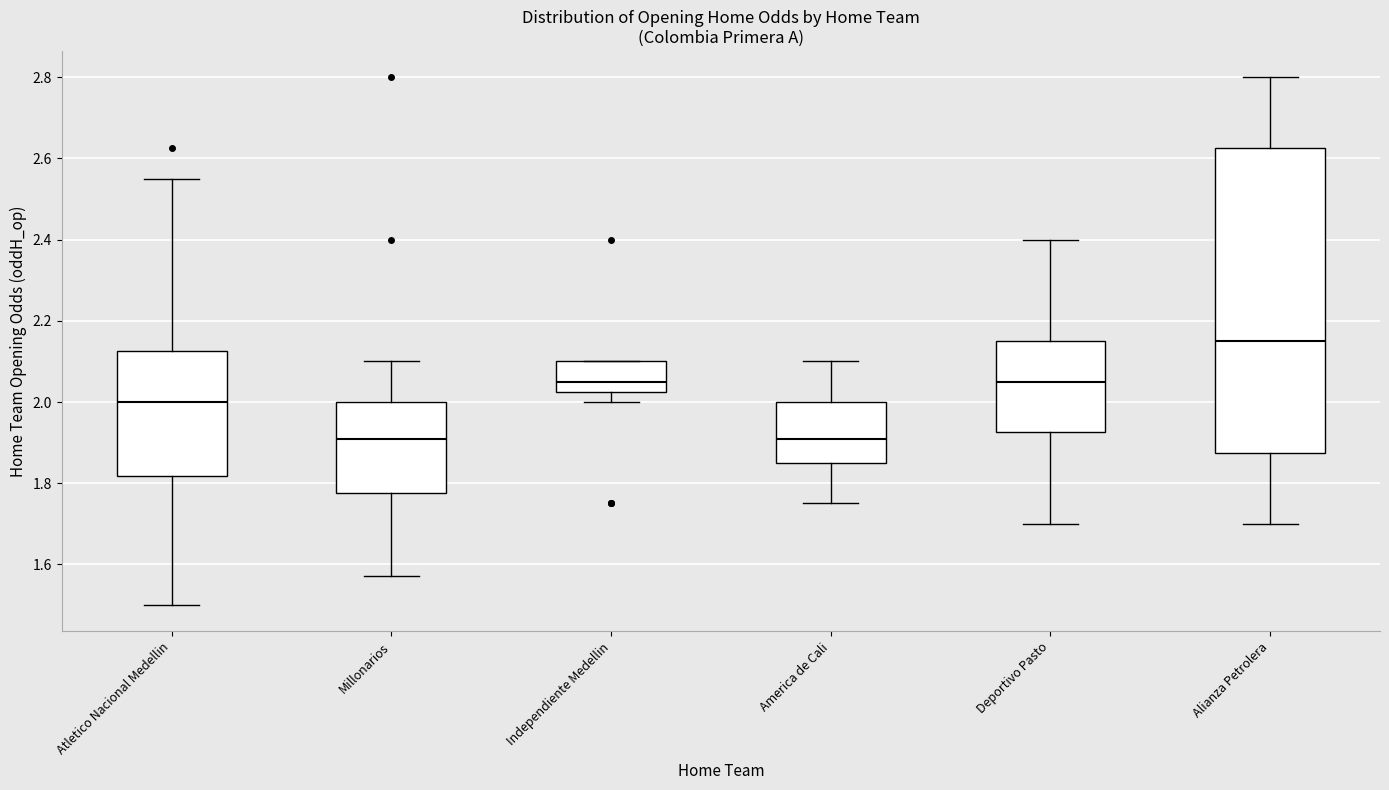

Where is the lower edge of the box for Deportivo Pasto on the y-axis? The values are not printed on the chart, so give them approximately, as read against the axis.

1.92